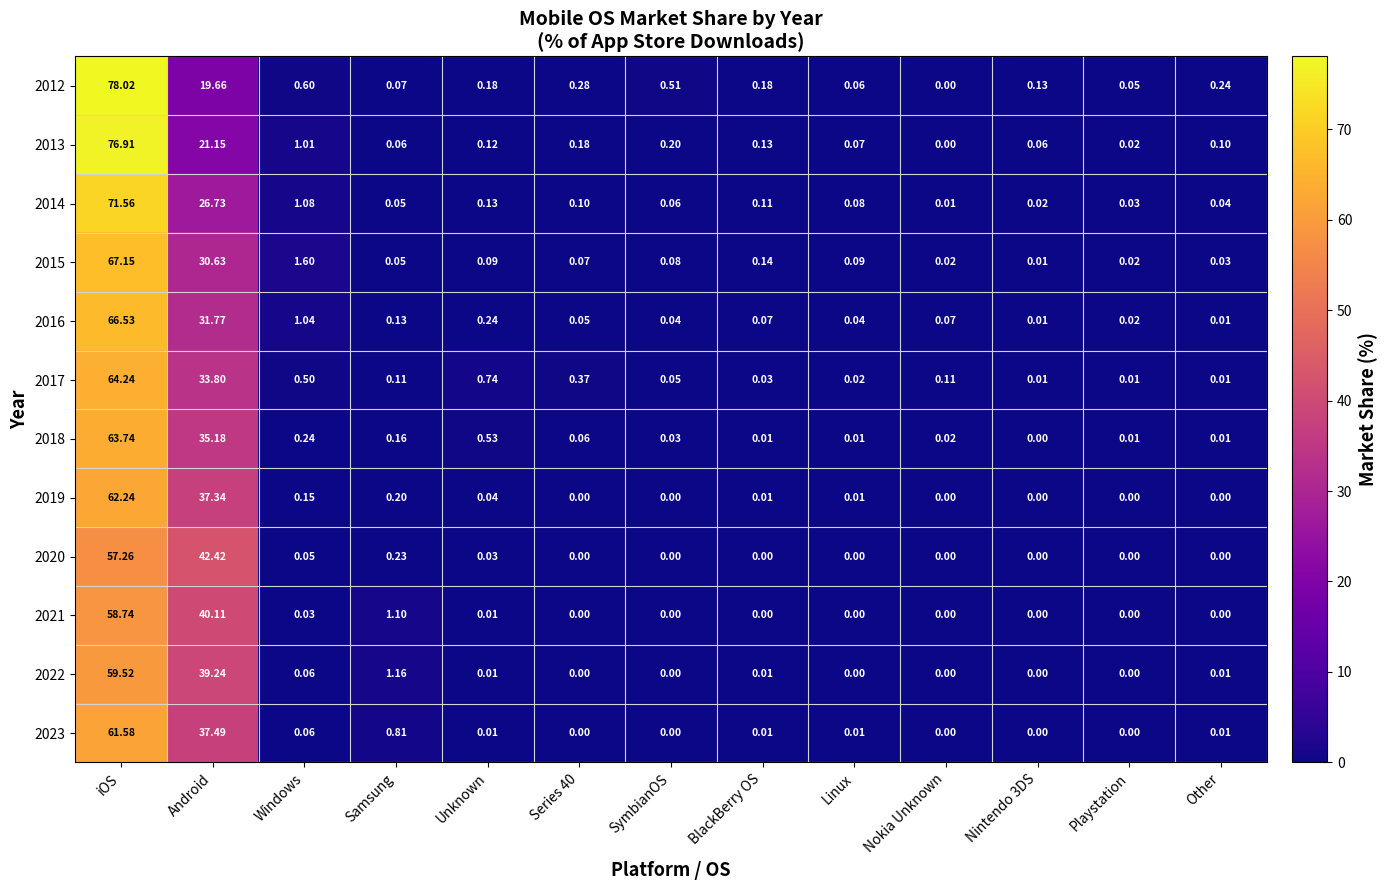

What is the difference between the highest and lowest values at Android?

22.8